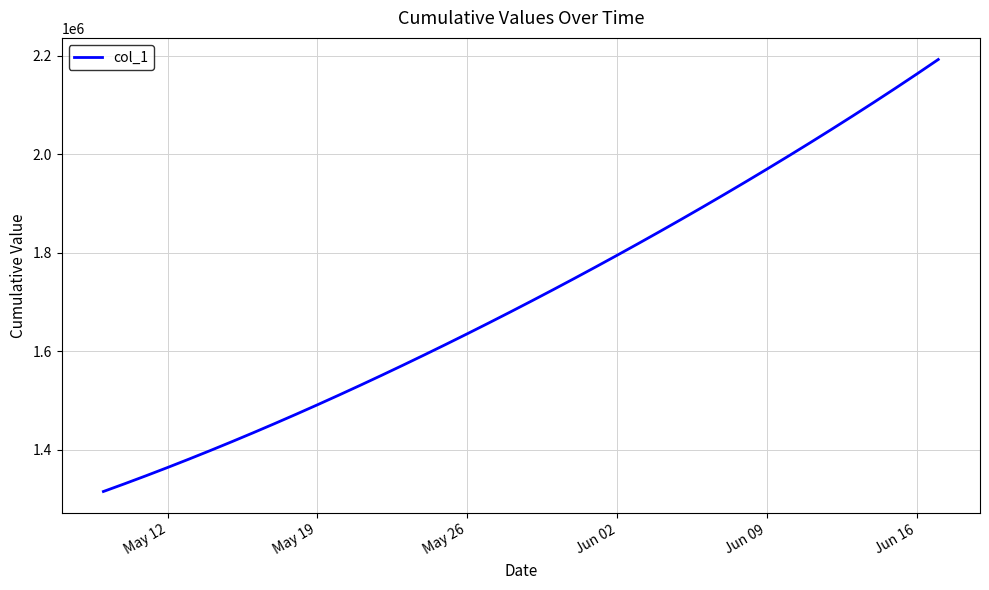

What is the minimum value shown in the chart?

1315099.0